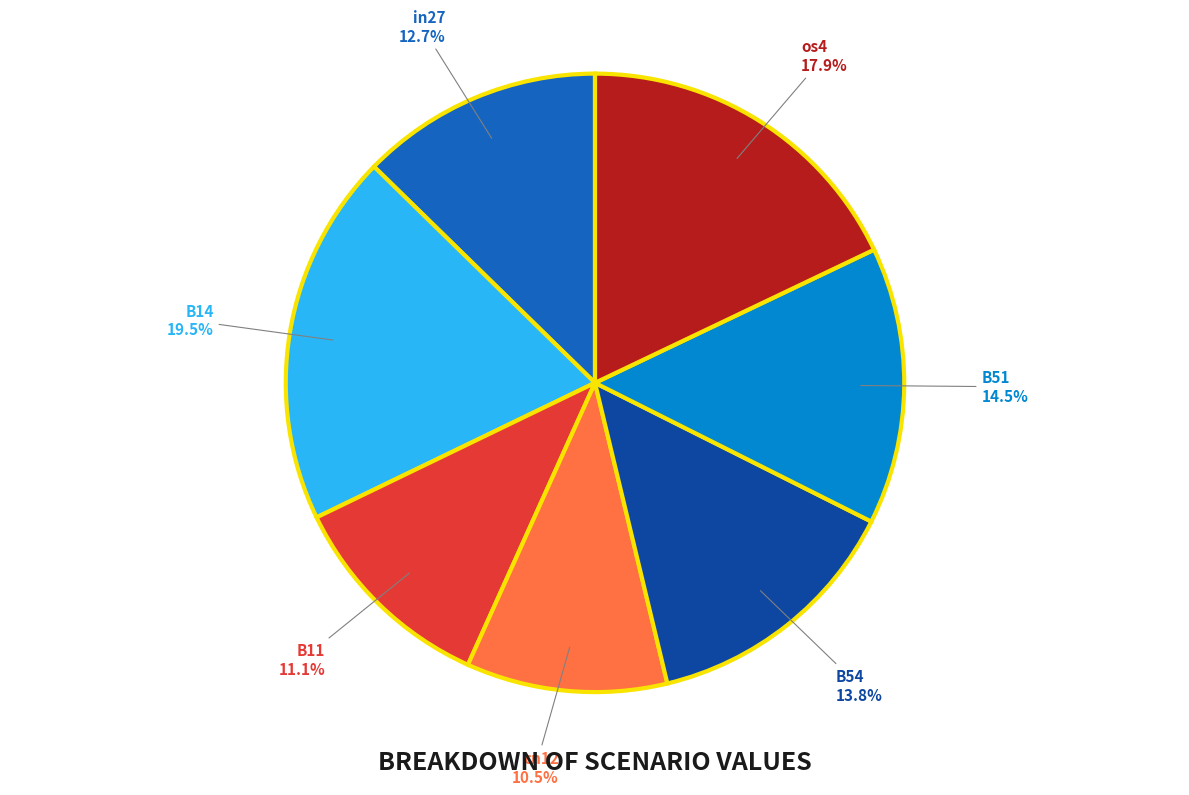

How many segments does this pie chart have?

7